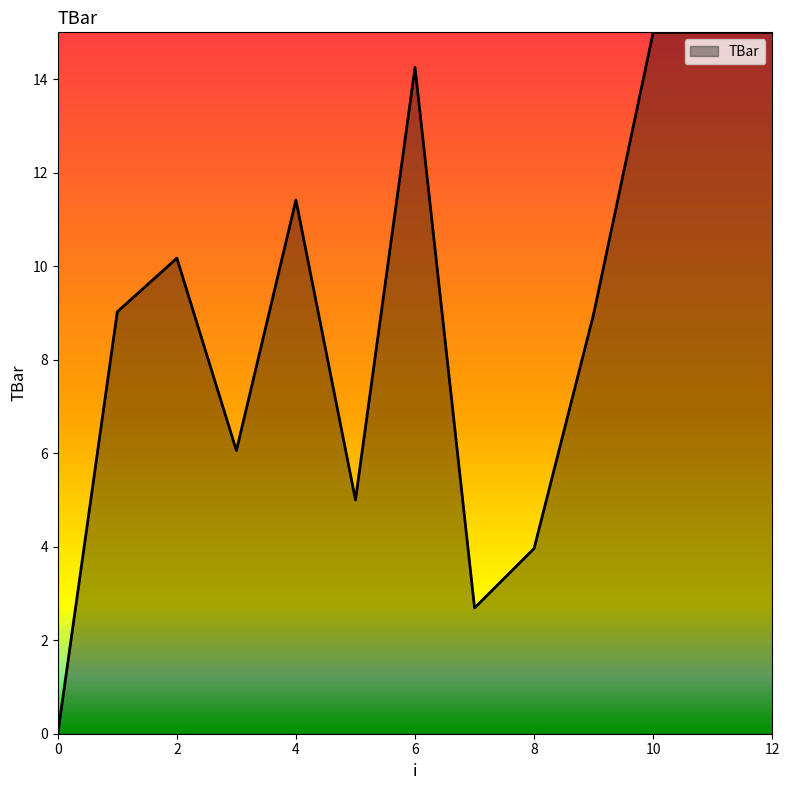

What is the greatest value displayed?

15.0